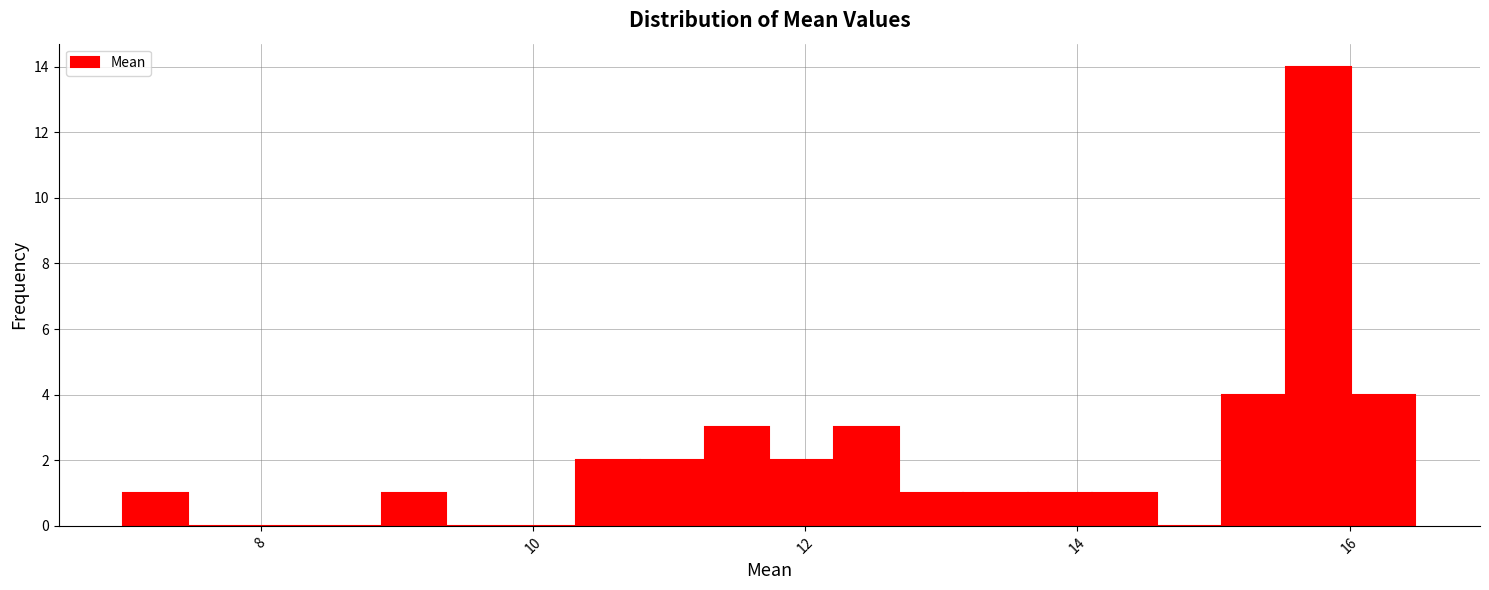

Around what value on the x-axis is the tallest bar? Give the approximate position of its centre, as read against the axis.

15.8